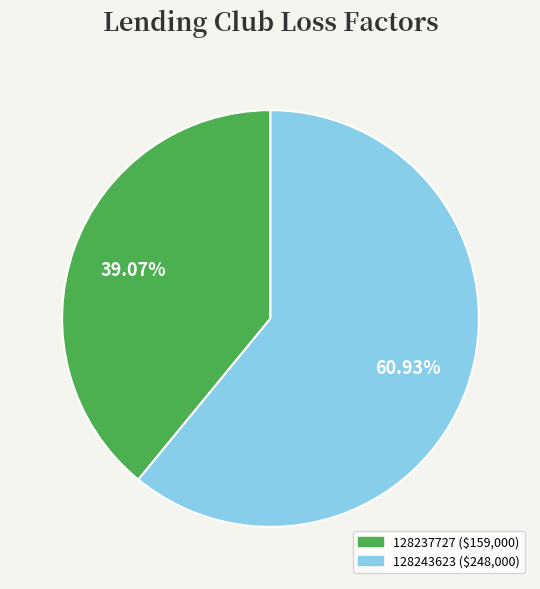

Which has a higher value, 128243623 or 128237727?

128243623